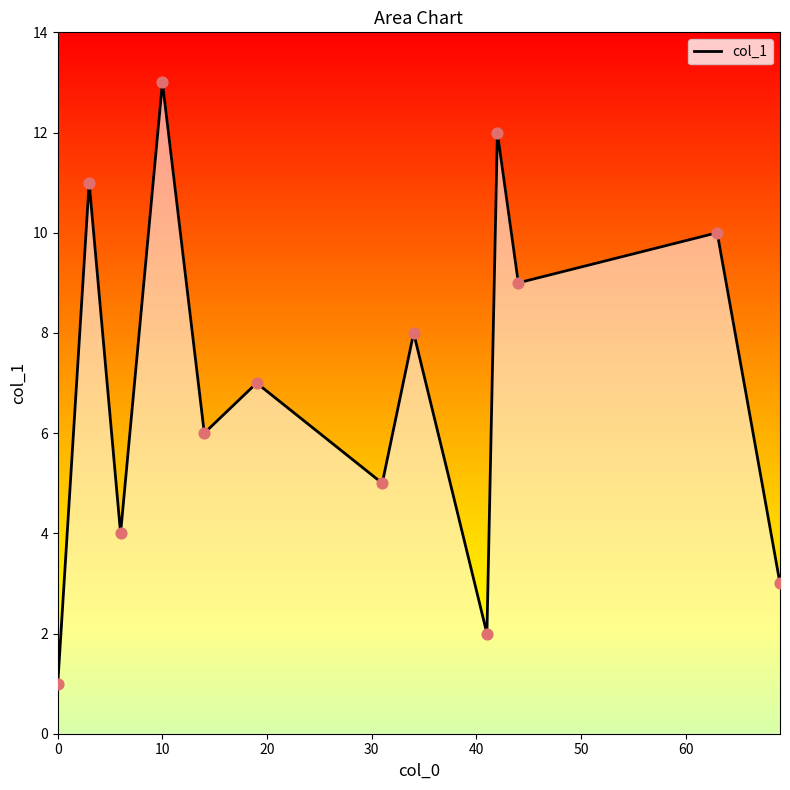

What is the change in value from 3 to 41?

-9